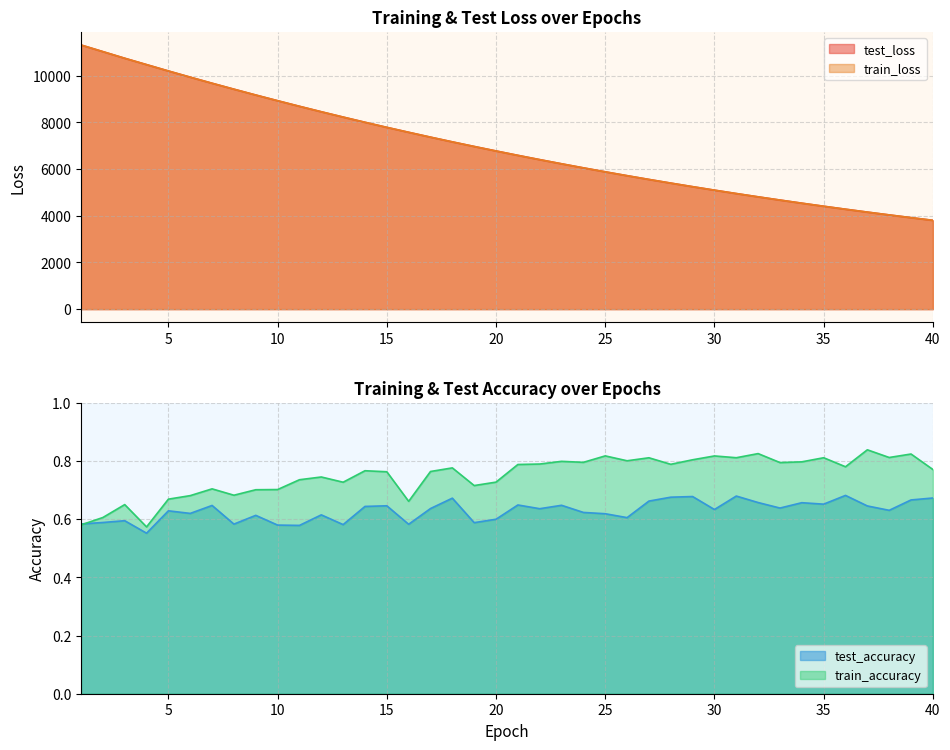

Does the chart have visible grid lines?

Yes